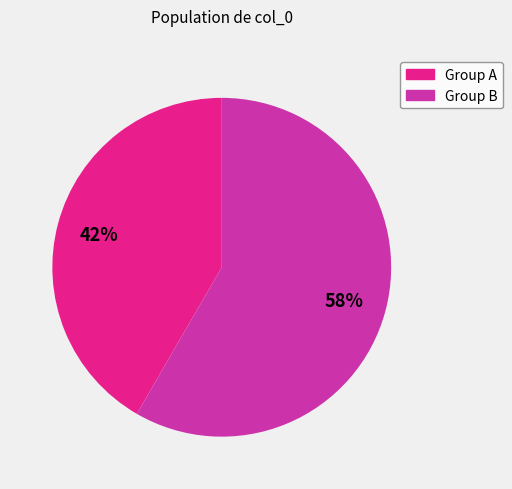

To the nearest percent, what portion does Group B represent?

58%